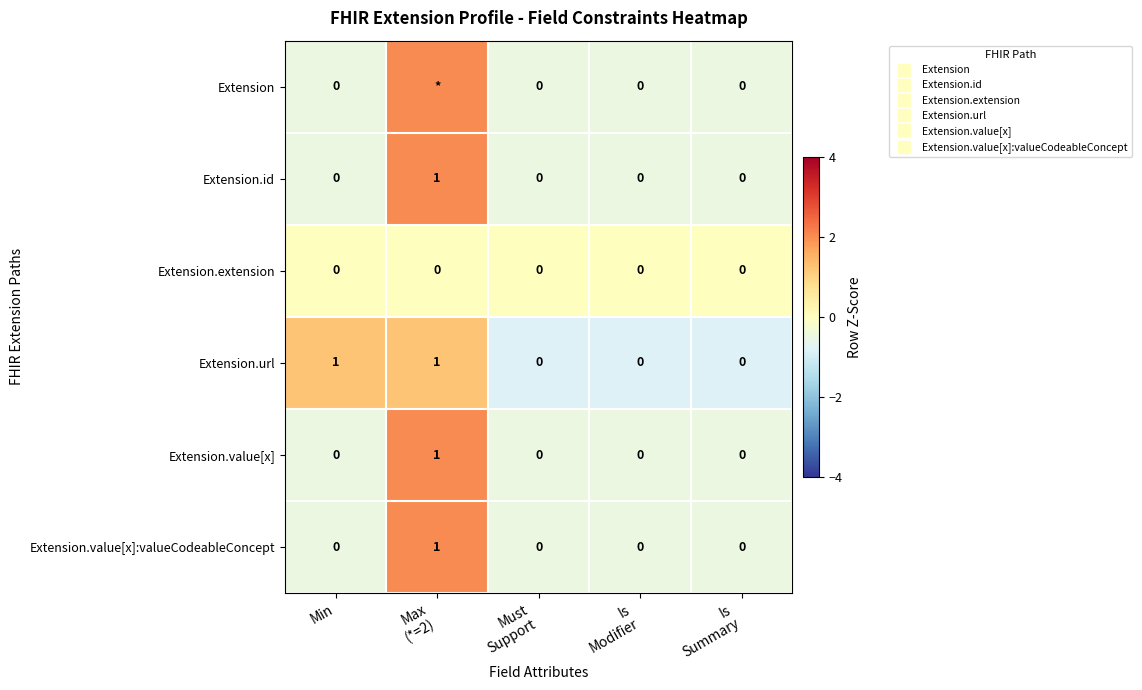

Is the value of Extension.url at Is Modifier greater than the value of Extension.id at Max (*=2)?

No